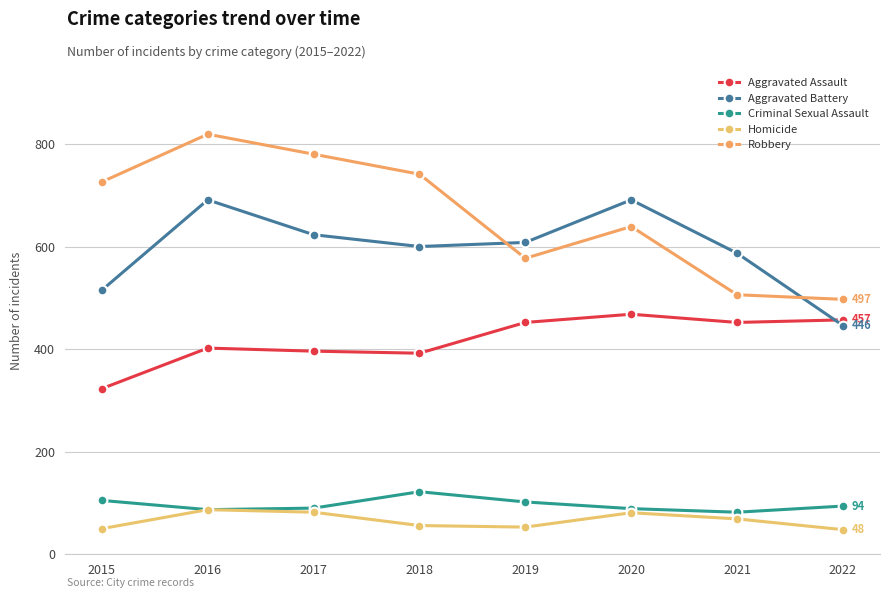

Reading left to right, list all the values displayed in this chart.

Aggravated Assault: 323	402	396	392	452	468	452	457
Aggravated Battery: 515	691	623	600	608	691	587	446
Criminal Sexual Assault: 105	87	90	122	102	89	82	94
Homicide: 50	87	82	56	53	81	69	48
Robbery: 726	819	780	741	577	639	506	497